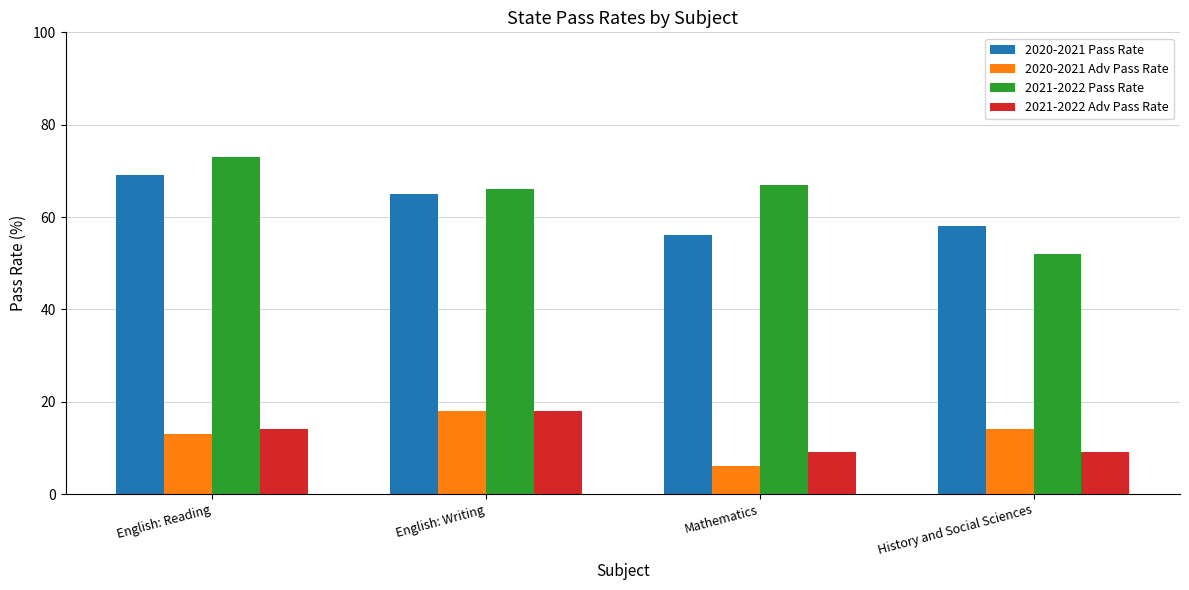

What is the difference between the maximum and second lowest values in the 2021-2022 Adv Pass Rate series?

9